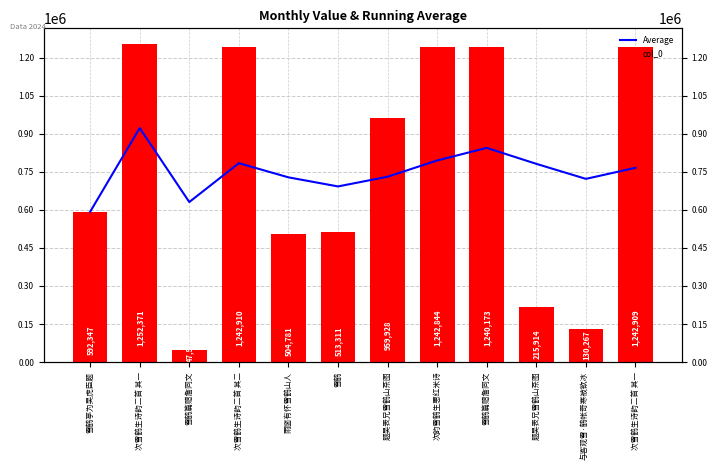

Which has a higher value, 次雪鹤生诗韵二首 其一 or 次雪鹤生诗韵二首 其一?

次雪鹤生诗韵二首 其一